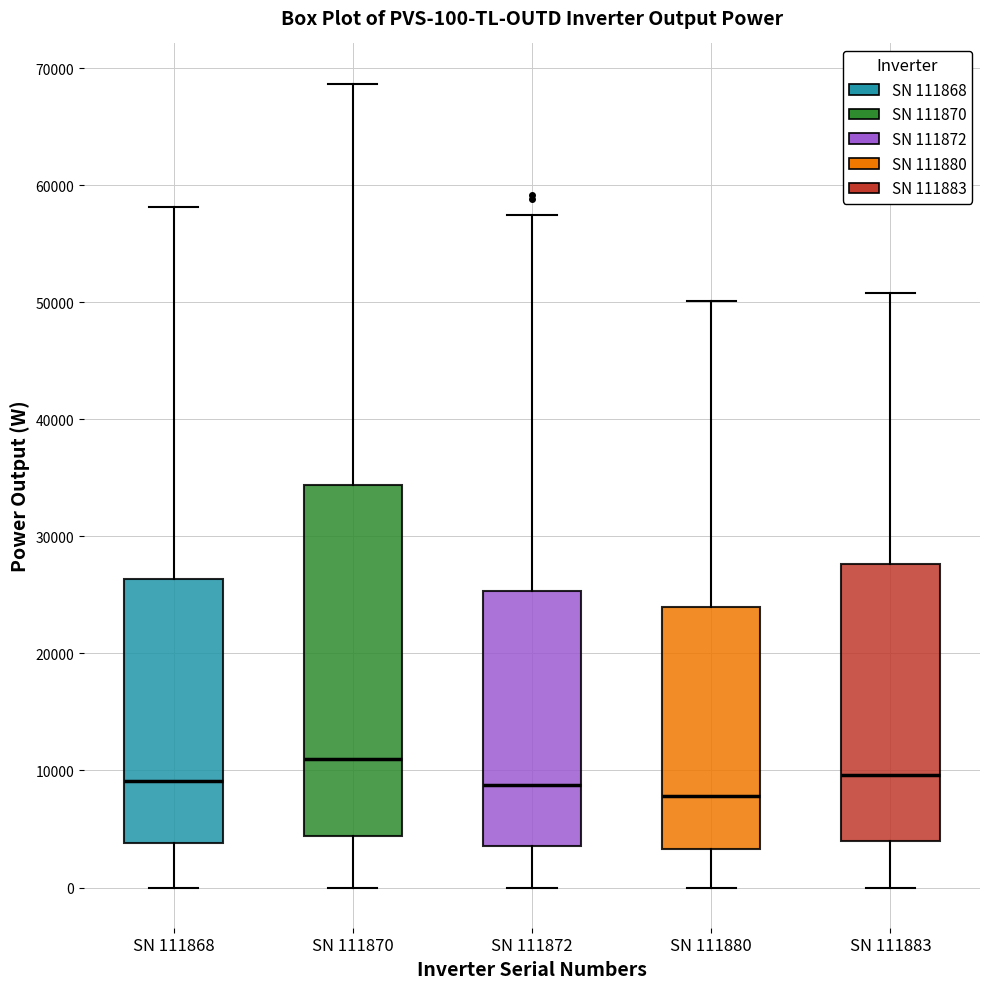

Which box is the tallest, from its lower edge to its upper edge?

SN 111870